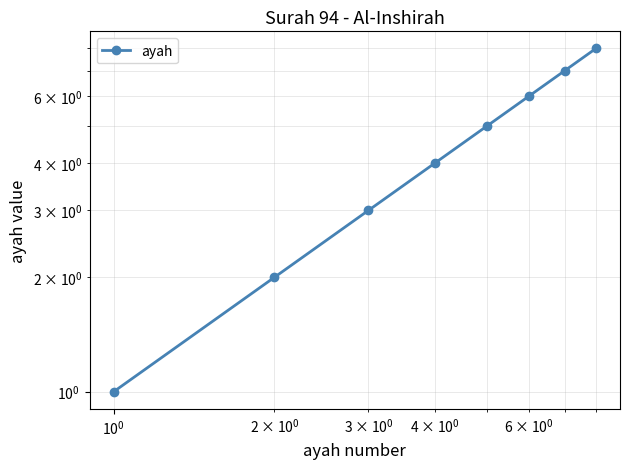

How many lines are shown in the chart?

1